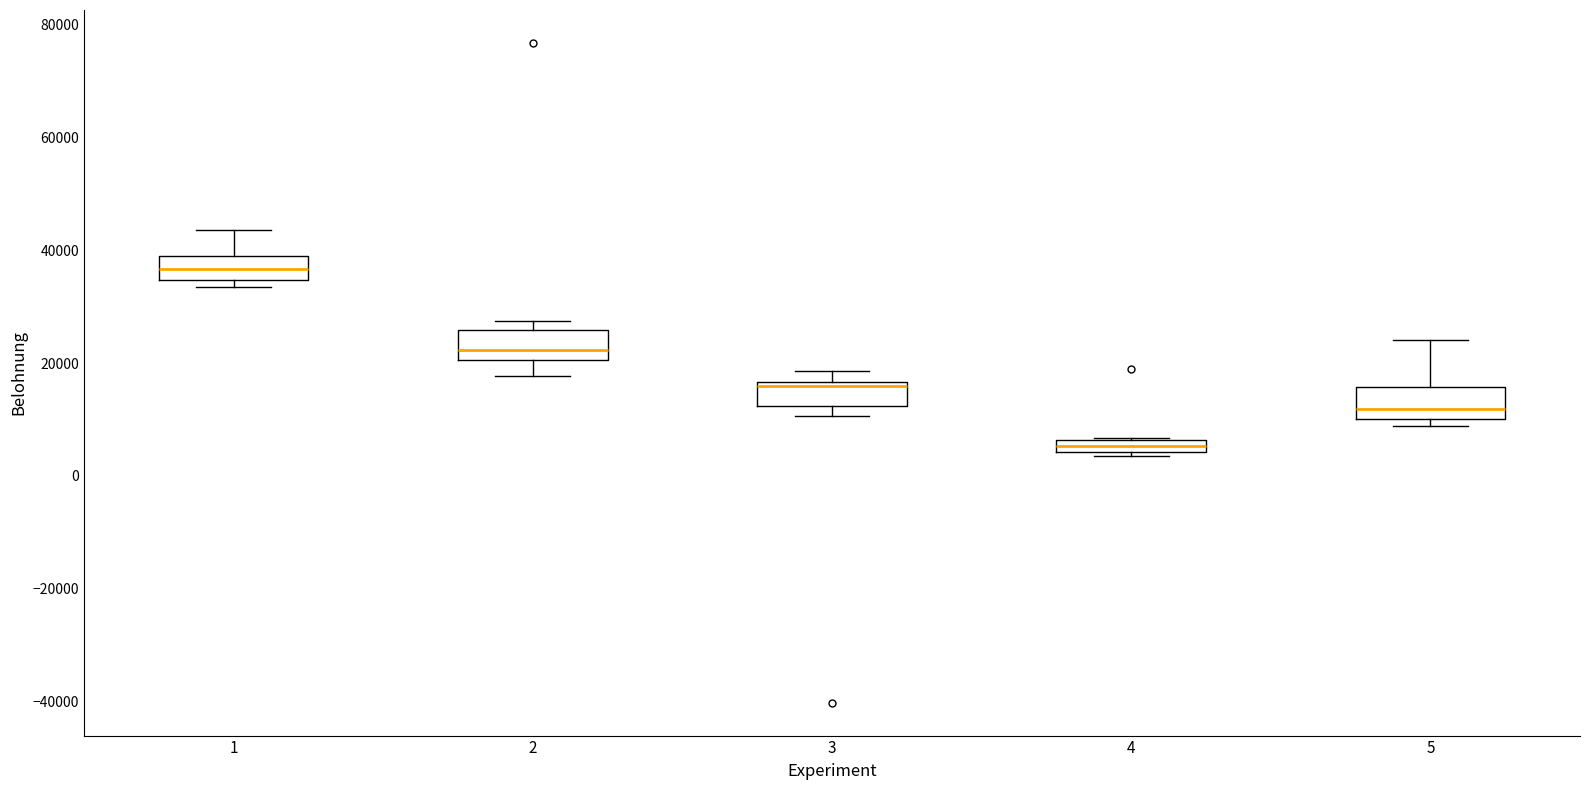

Where is the lower edge of the box at x = 1 on the y-axis? The values are not printed on the chart, so give them approximately, as read against the axis.

34000